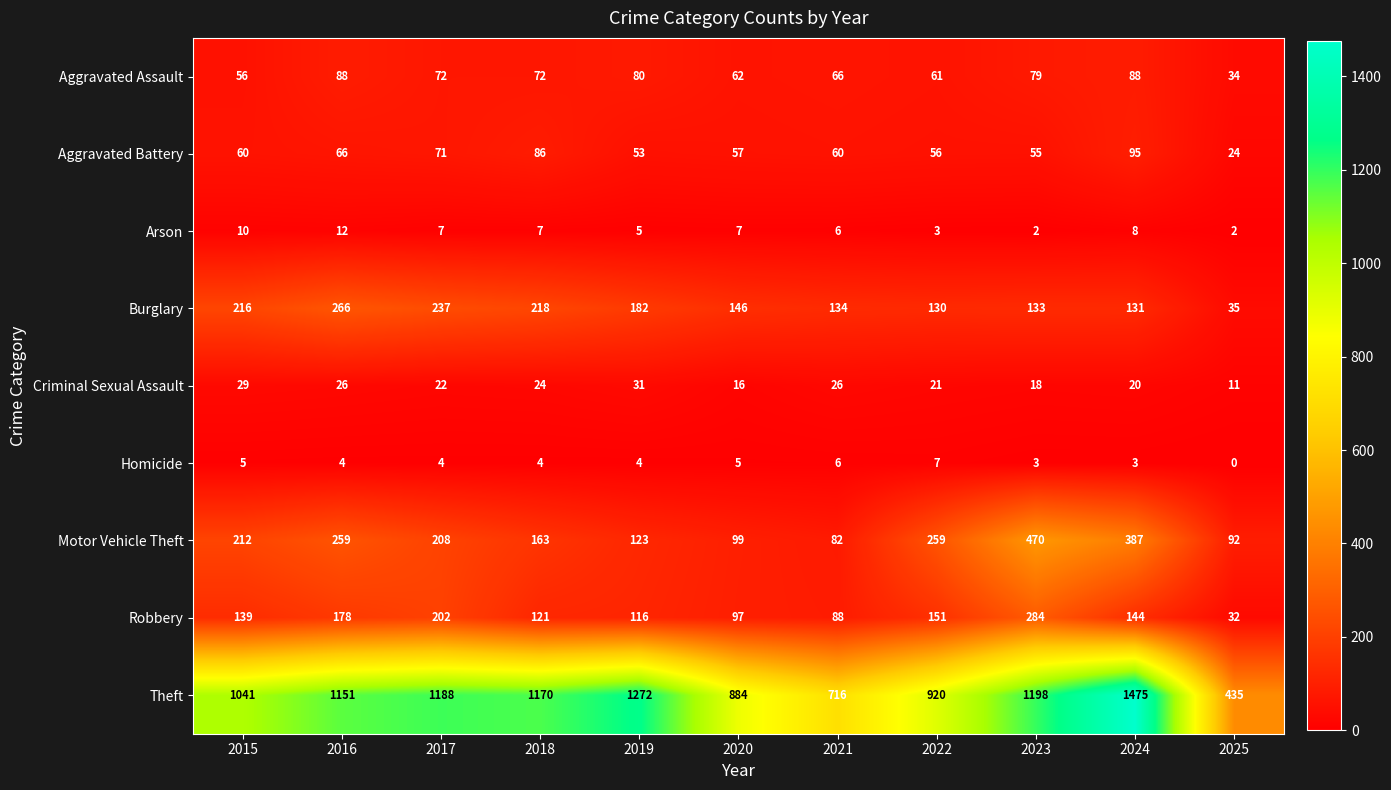

Is it true that Criminal Sexual Assault equals 41 at 2016?

False